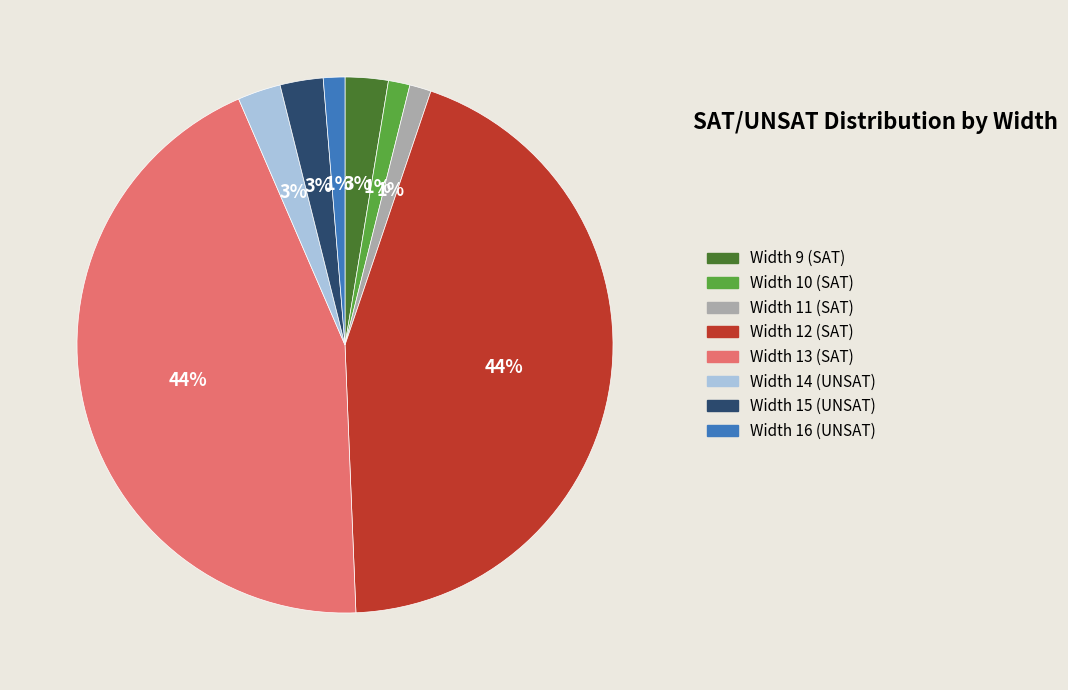

Combined, do Width 12 (SAT) and Width 9 (SAT) account for over 50%?

No